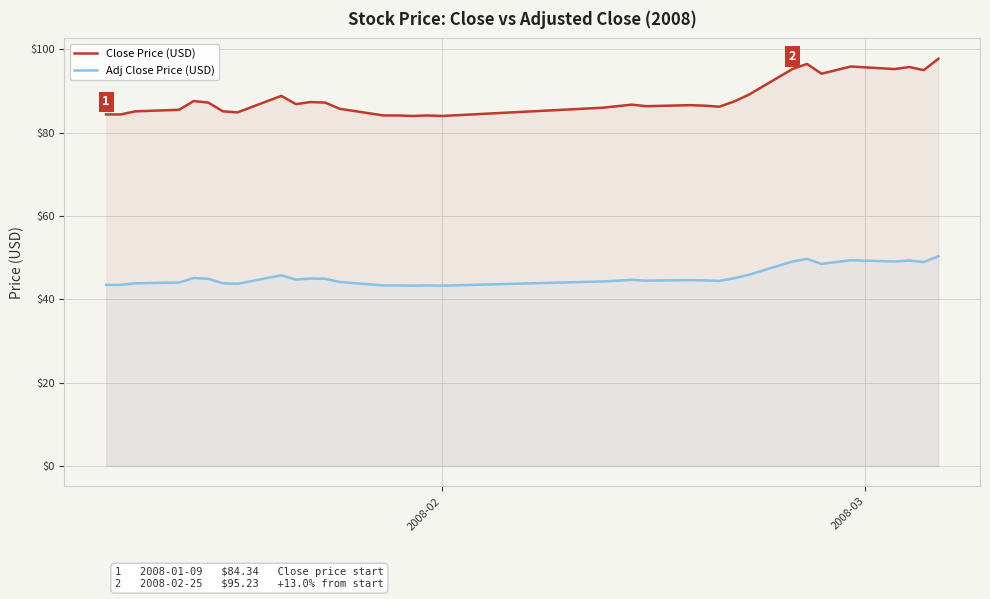

How many data points in Close Price (USD) are above 86?

22